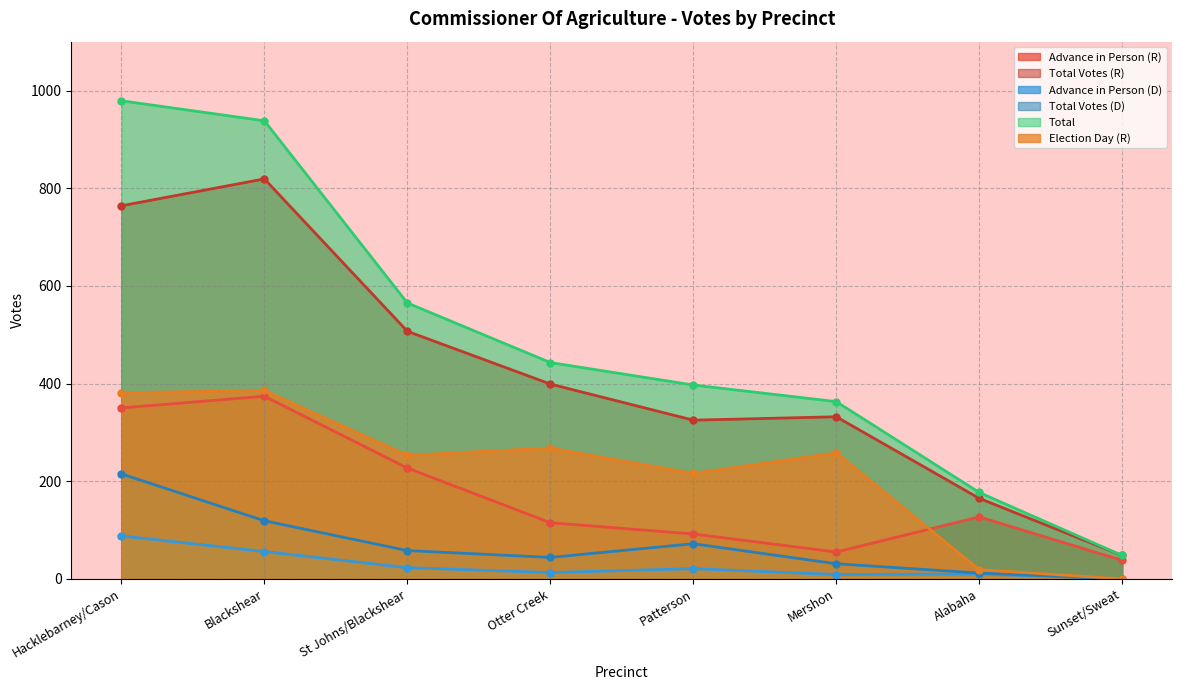

How many lines are shown in the chart?

6